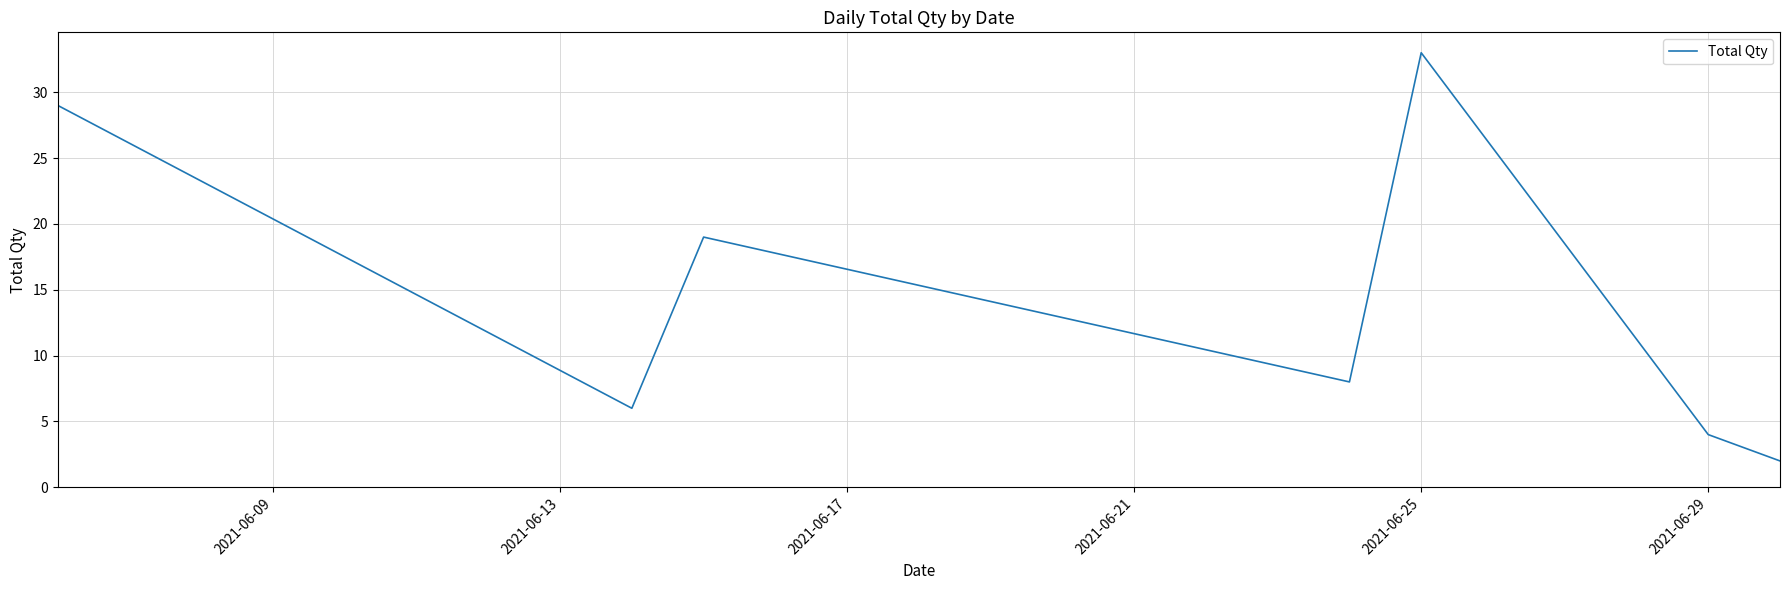

What is the average value?

14